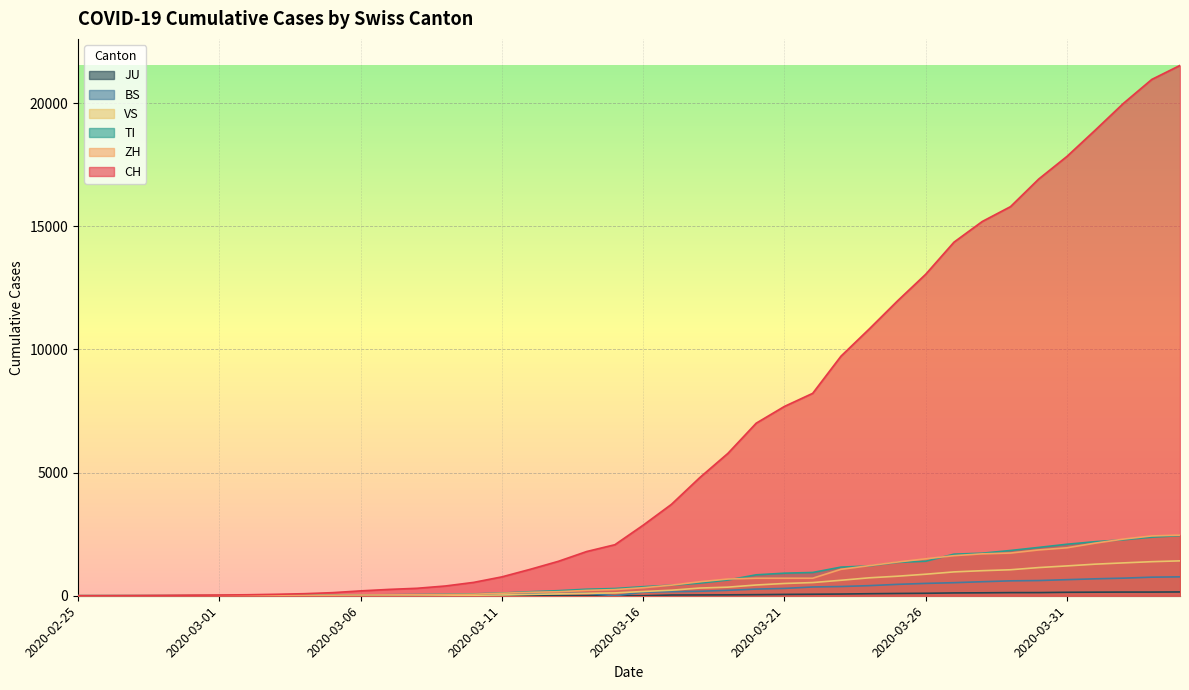

True or false: BS has more than 1 interior local peaks.

False